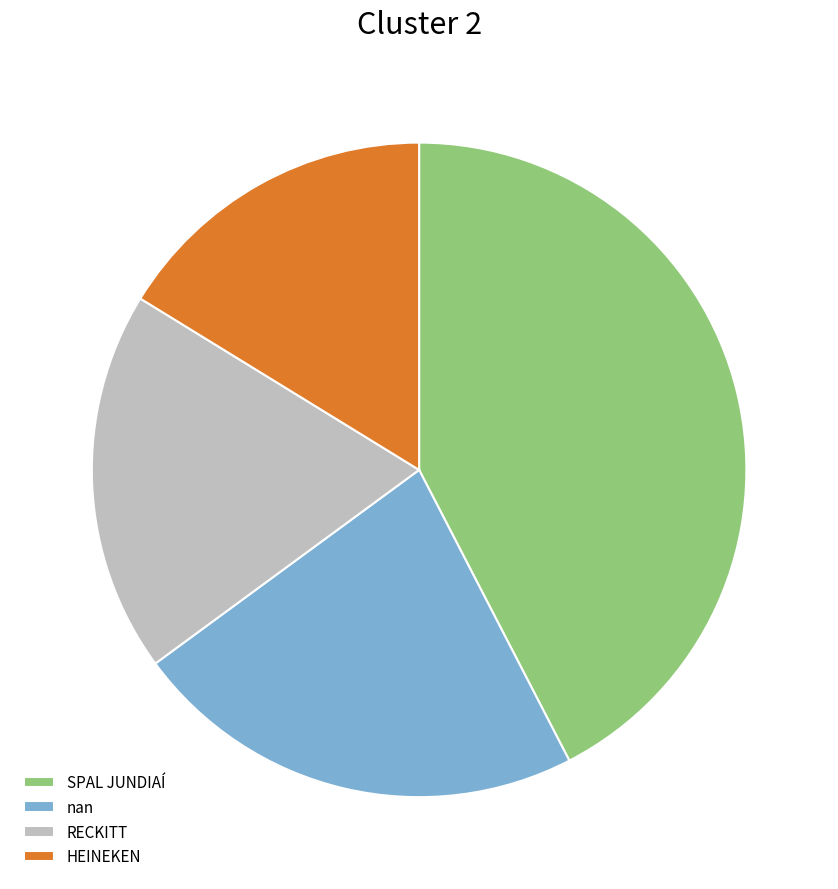

Is the sum of RECKITT and SPAL JUNDIAÍ greater than half?

Yes